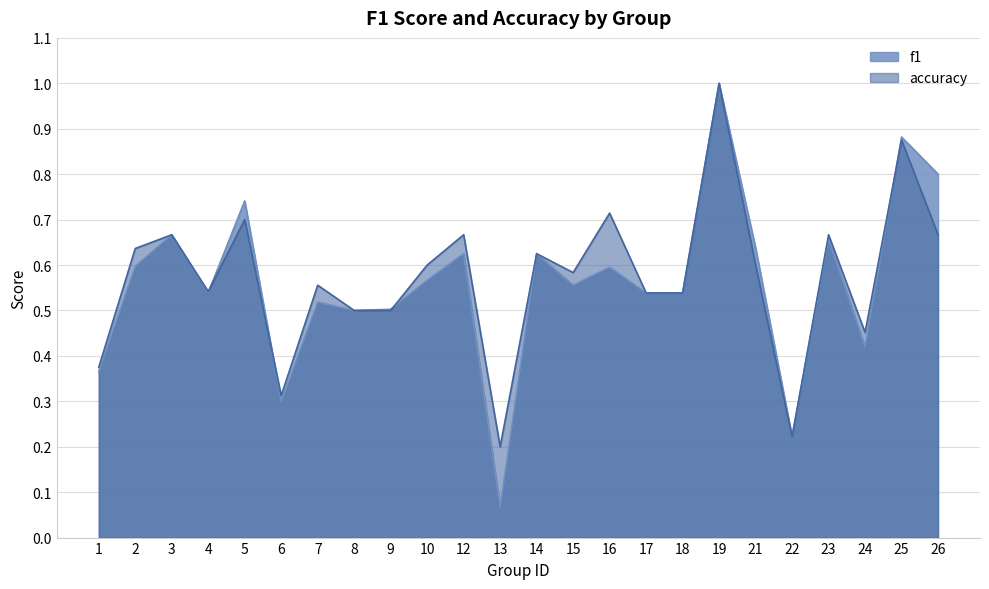

At which label is f1 closest to 0?

13